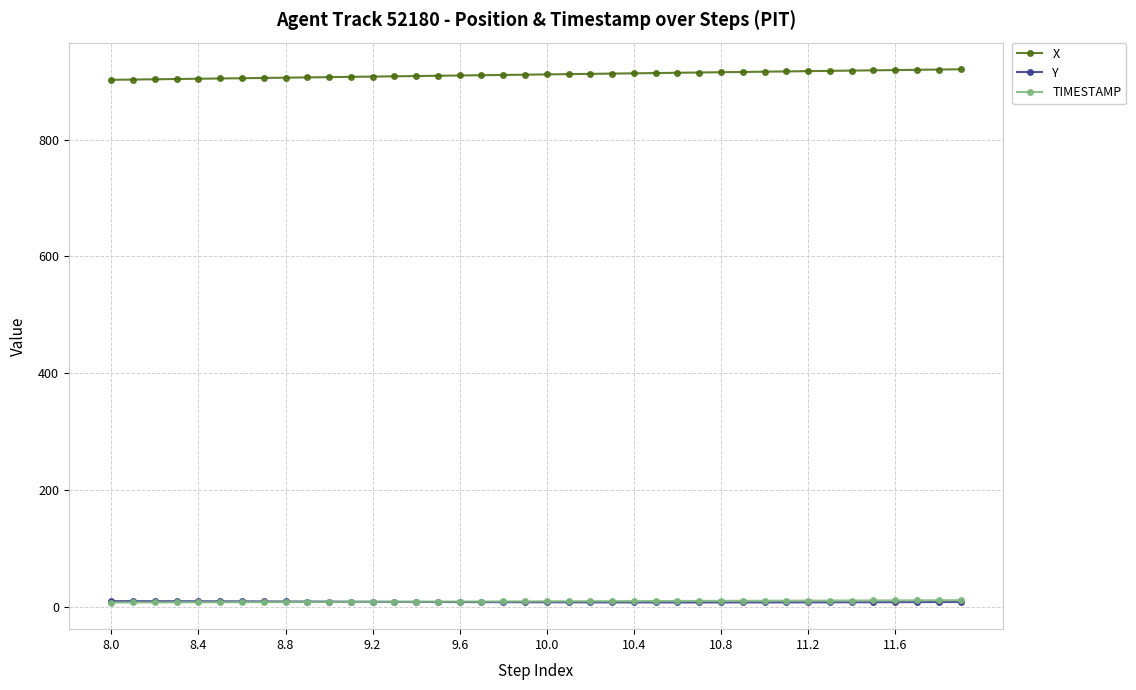

At how many categories does at least one series exceed 154?

40